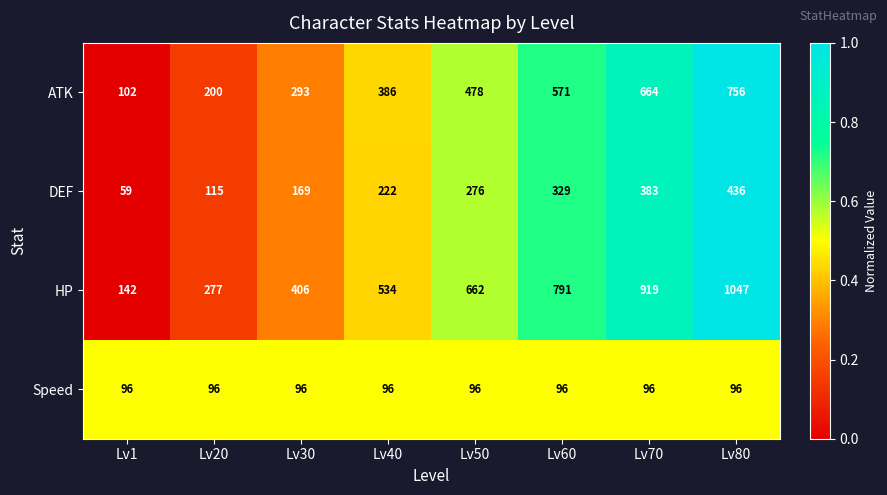

List the series in order of their peak value, highest first.

HP, ATK, DEF, Speed